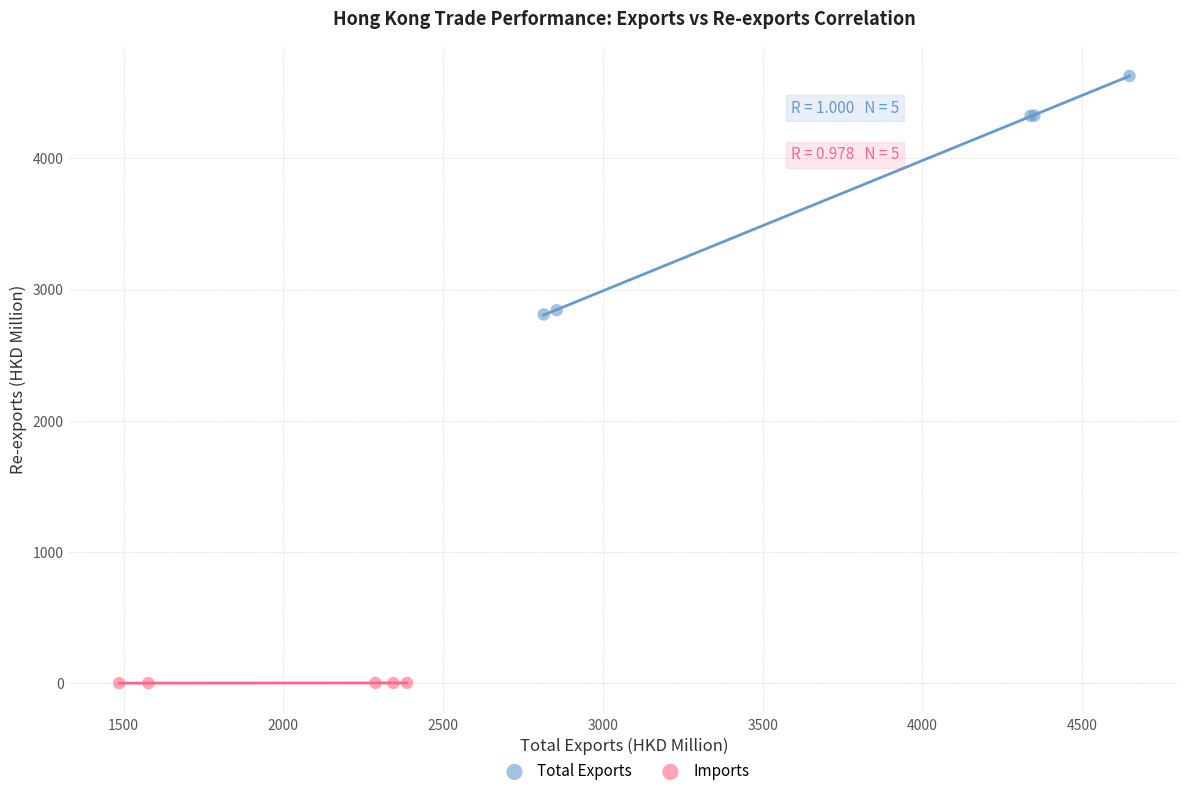

Which series reaches the minimum Y coordinate?

Imports